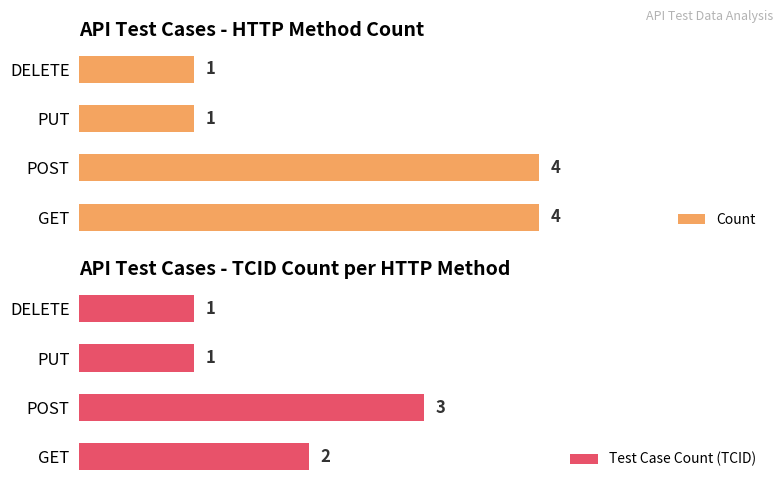

Which category has the highest value in the Test Case Count (TCID) series?

POST